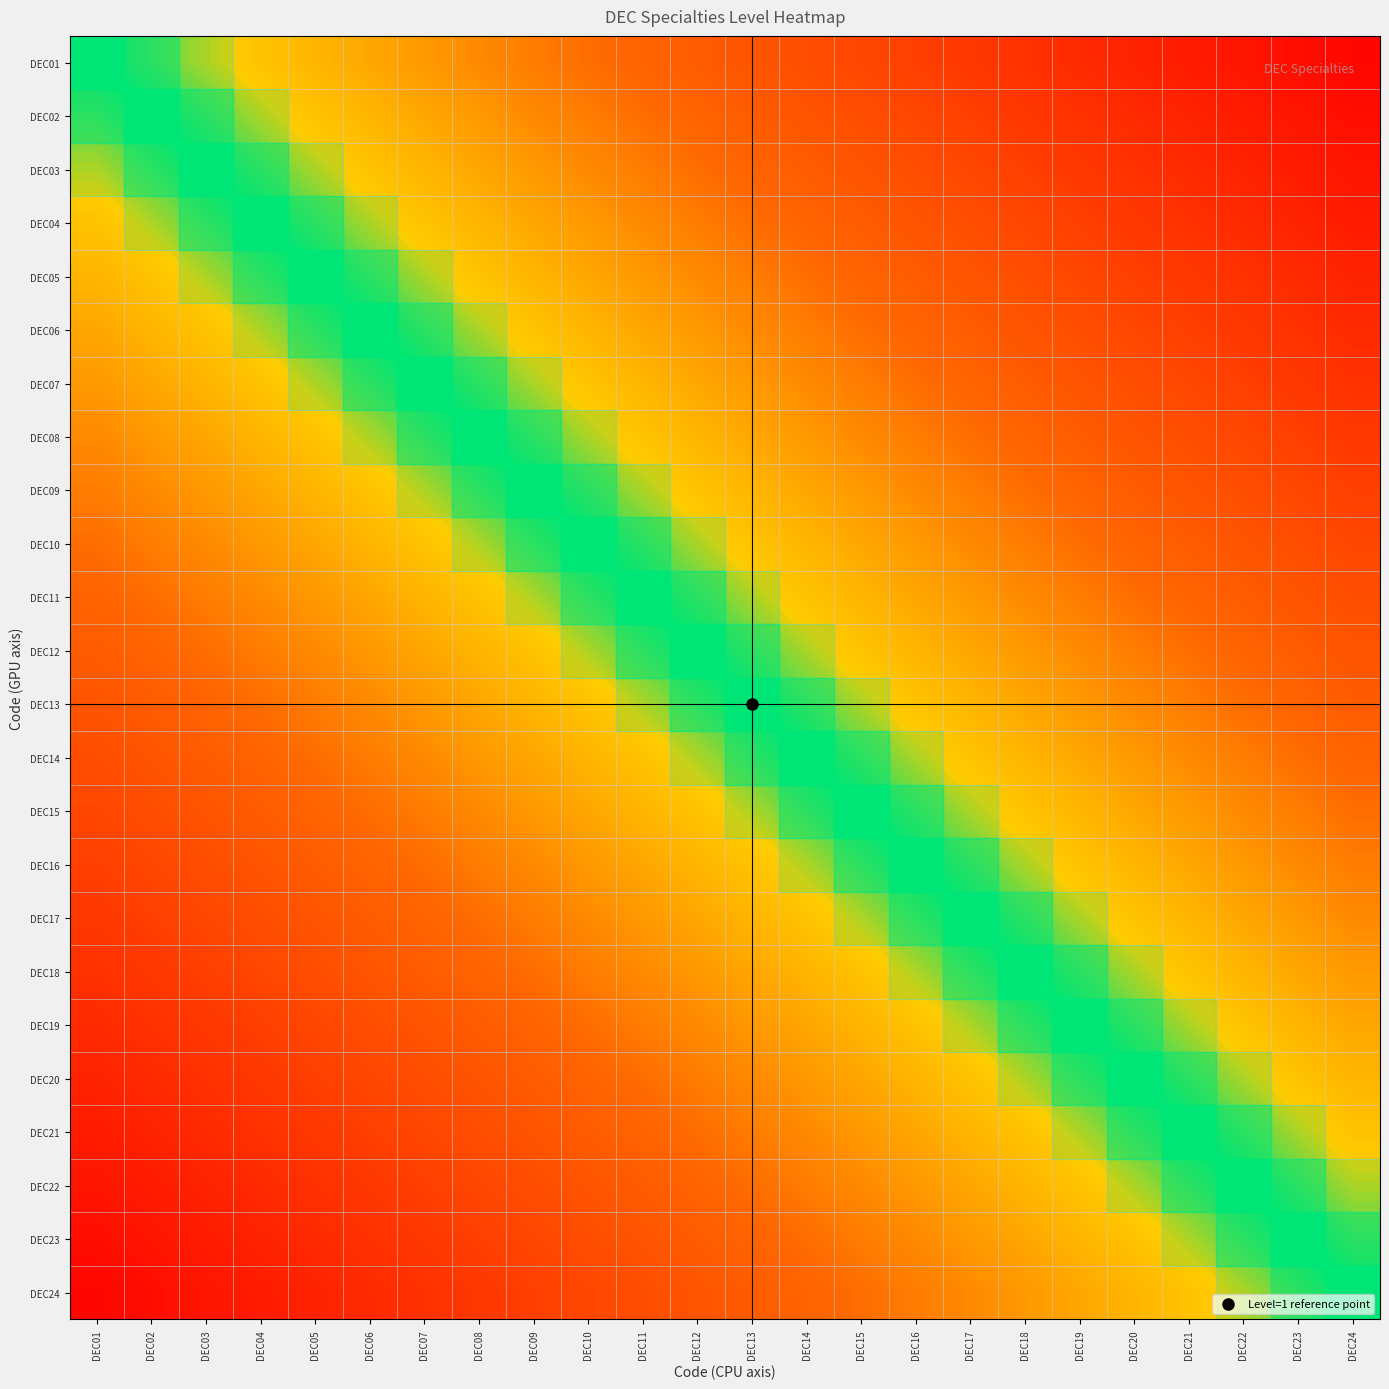

At how many categories does at least one series exceed 0?

23